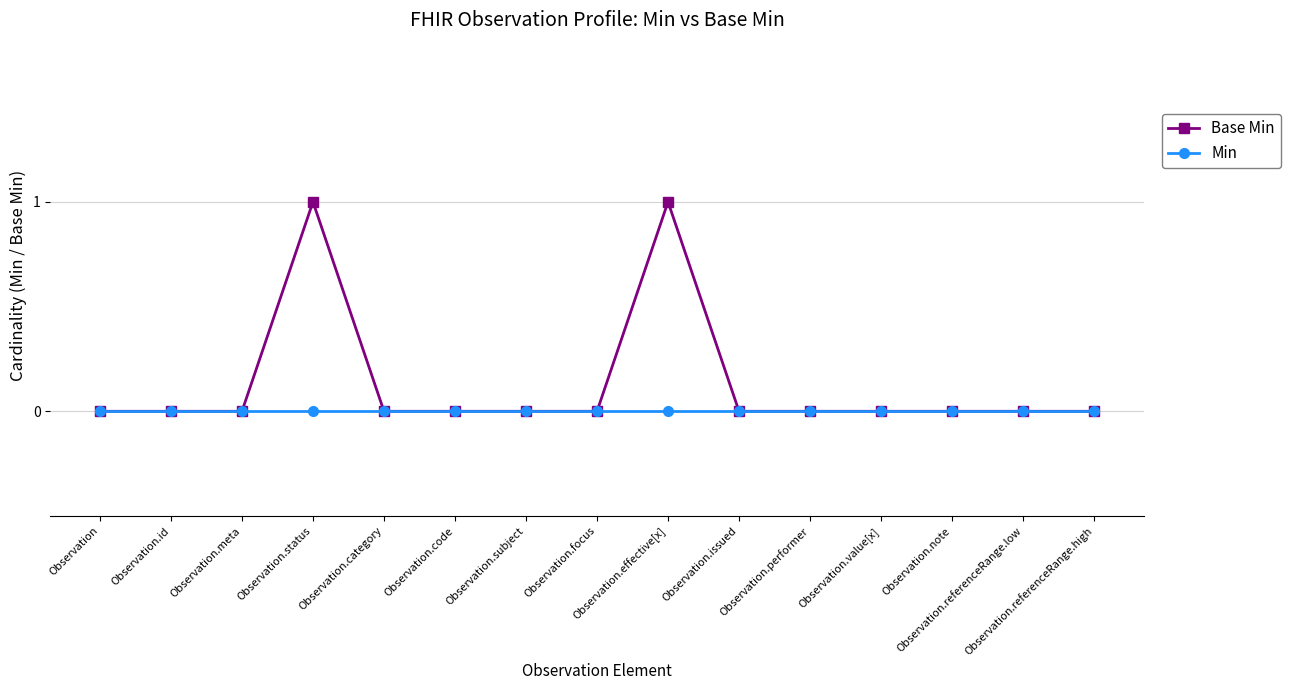

Which series has the largest total across all categories?

Base Min